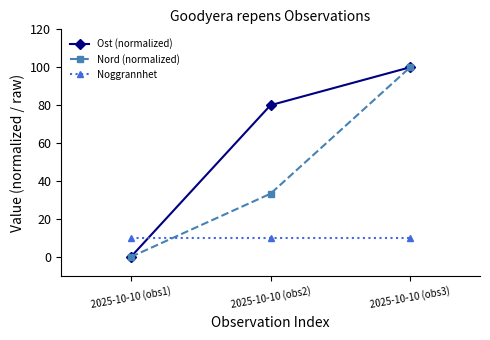

Is this an area chart (filled region under the line)?

No